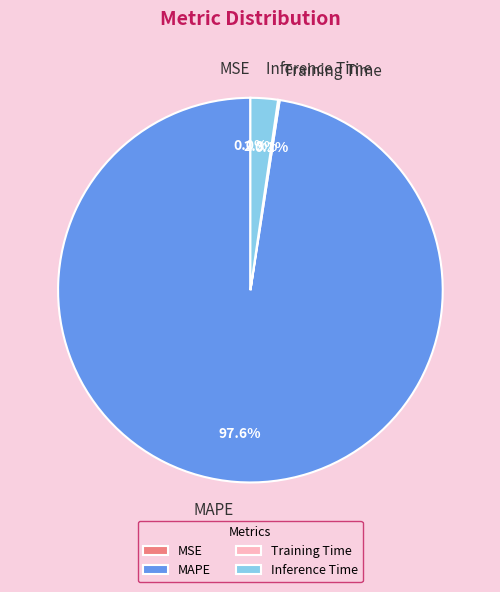

To the nearest percent, what percentage of the pie is Inference Time?

2%